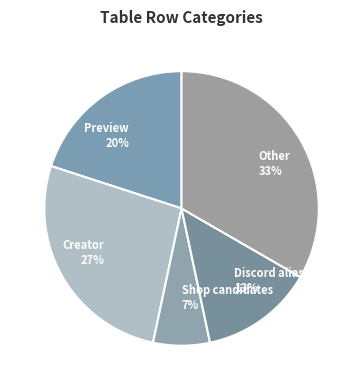

To the nearest percent, what portion does Discord alias(es) represent?

13%